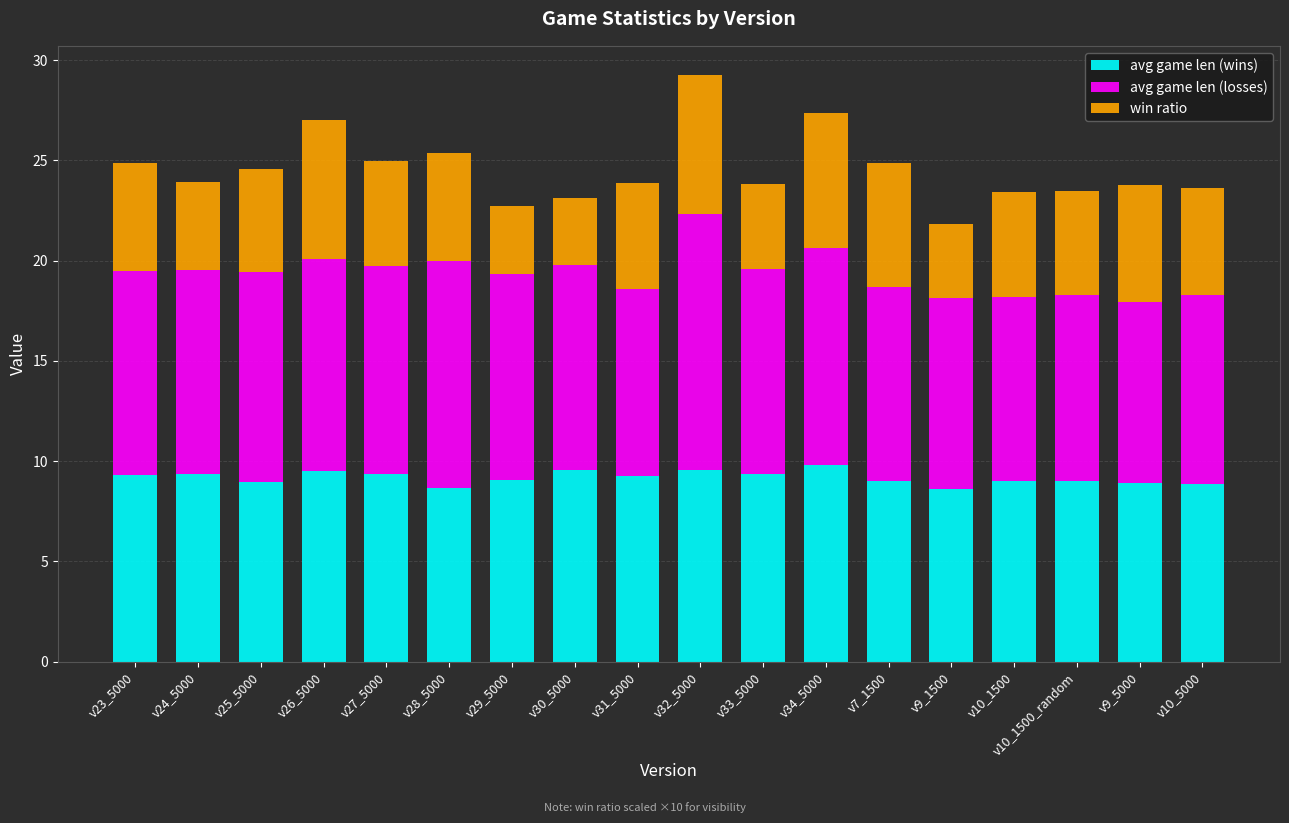

What is the highest value of the avg game len (wins) series?

9.8